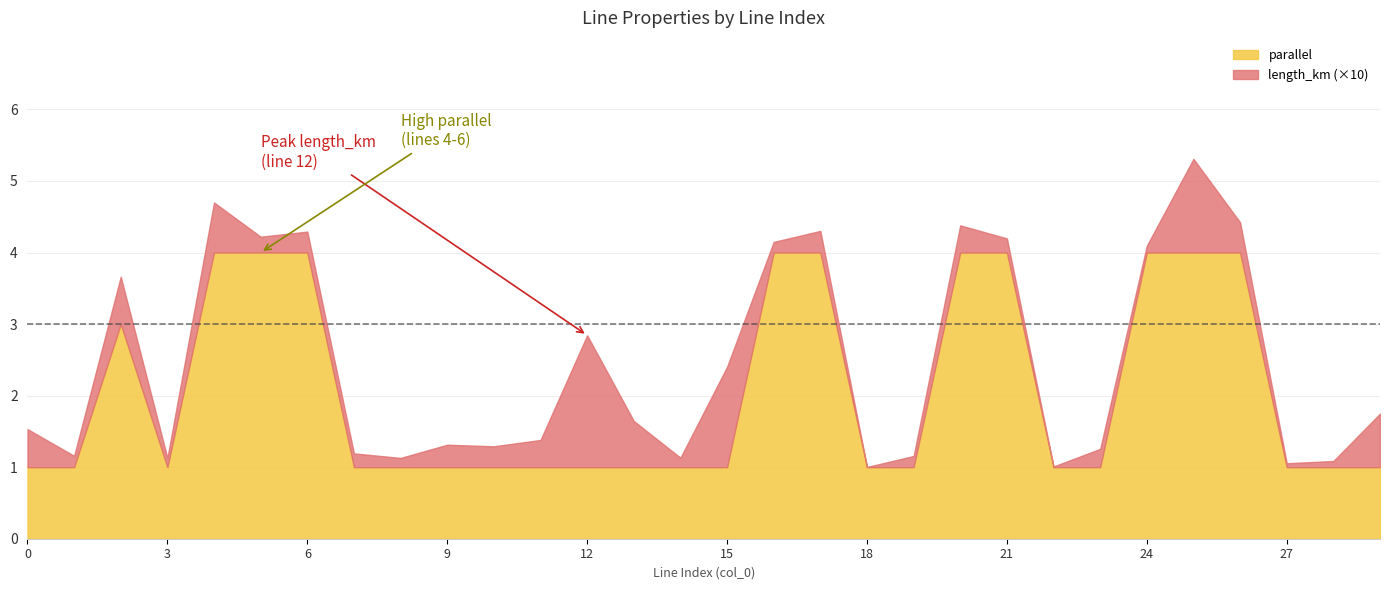

What is the maximum value for parallel?

4.0